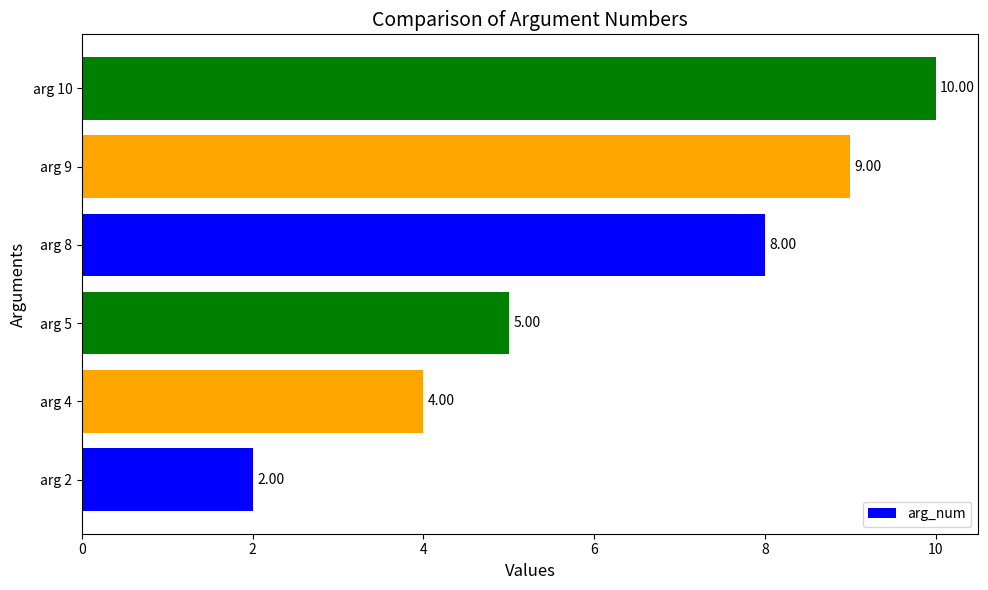

What is the difference between the maximum and second lowest values?

6